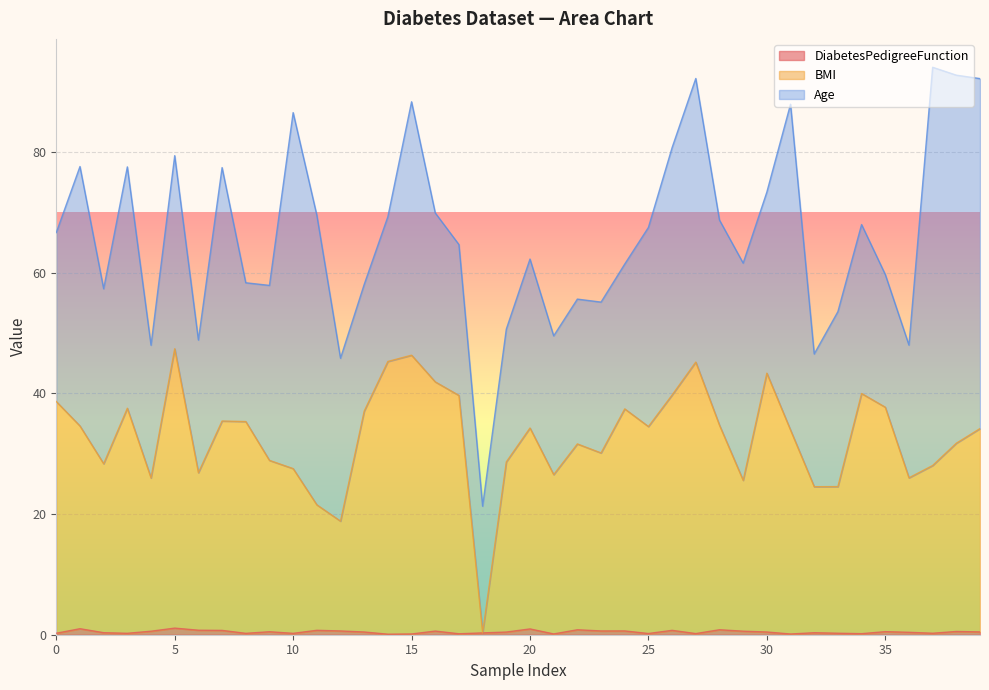

True or false: BMI and DiabetesPedigreeFunction cross at least once.

False